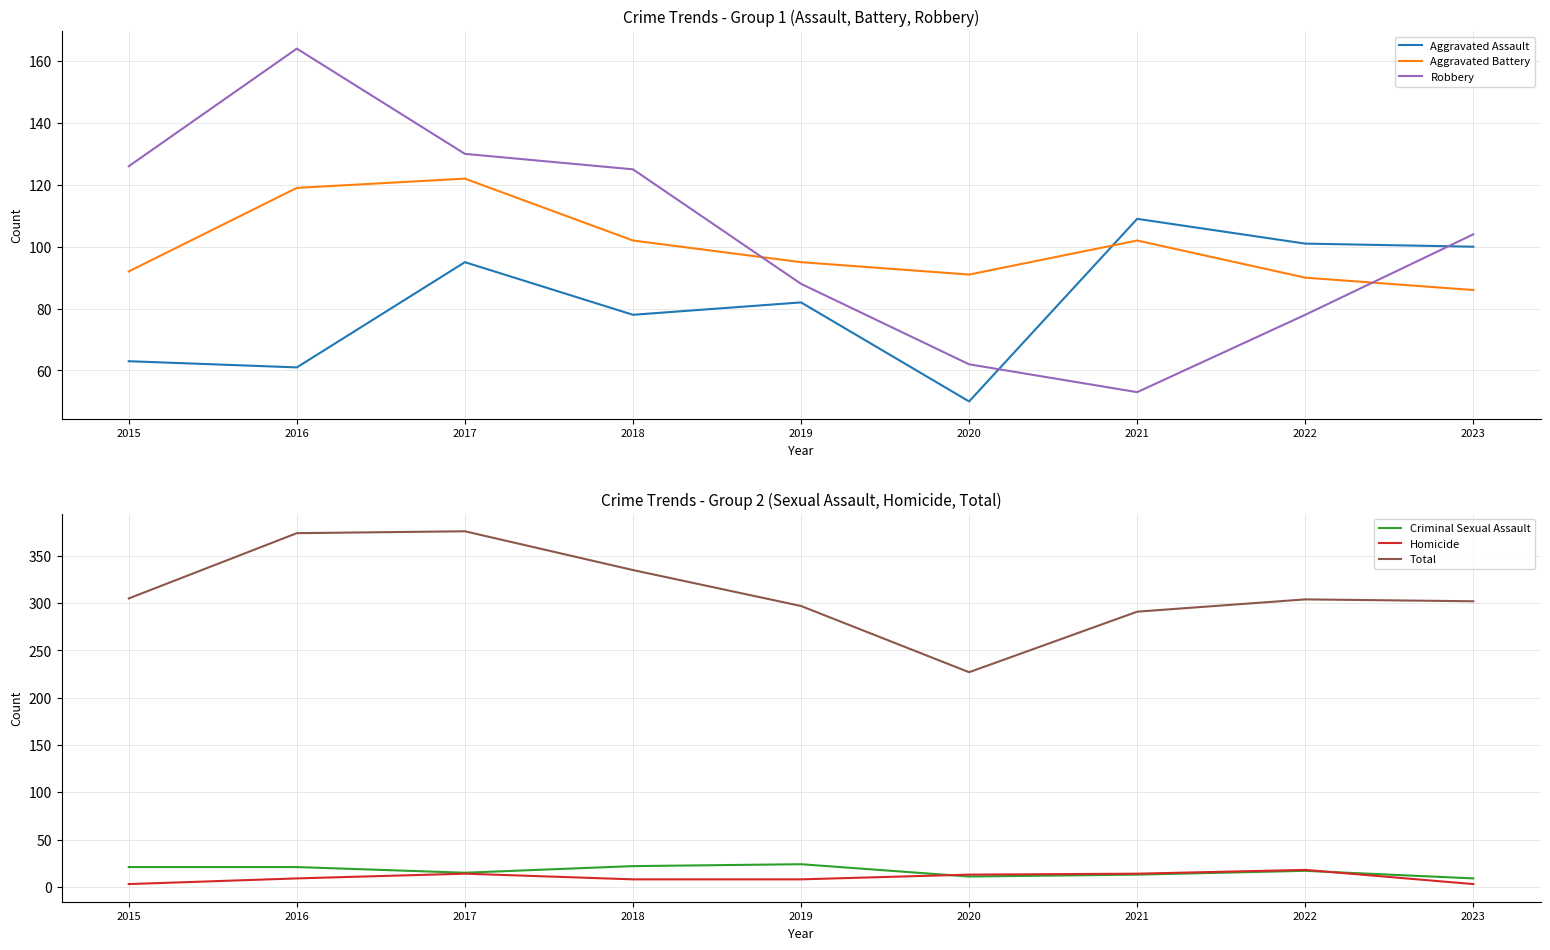

Reading left to right, transcribe all the data shown in this chart.

Aggravated Assault: 63	61	95	78	82	50	109	101	100
Aggravated Battery: 92	119	122	102	95	91	102	90	86
Robbery: 126	164	130	125	88	62	53	78	104
Criminal Sexual Assault: 21	21	15	22	24	11	13	17	9
Homicide: 3	9	14	8	8	13	14	18	3
Total: 305	374	376	335	297	227	291	304	302